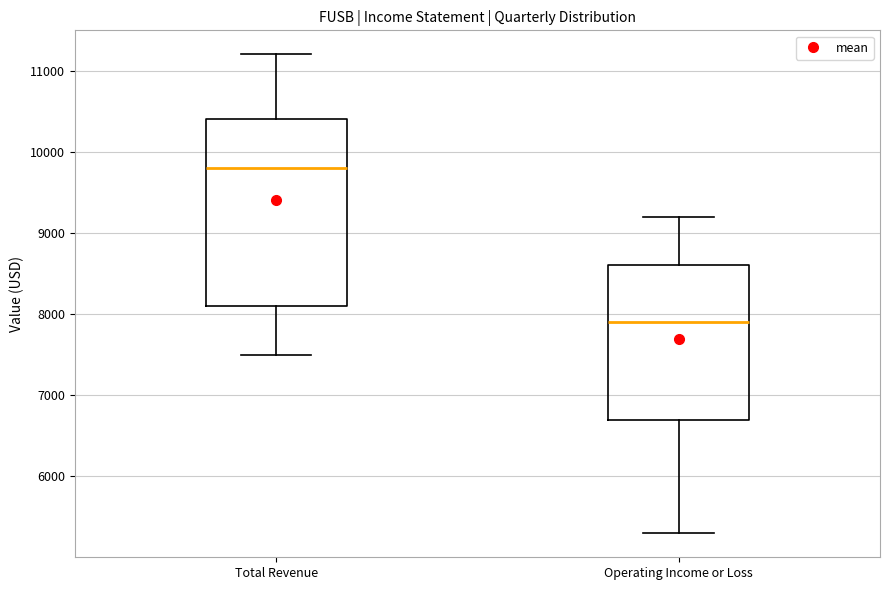

Where is the upper edge of the box for Operating Income or Loss on the y-axis? The values are not printed on the chart, so give them approximately, as read against the axis.

8600